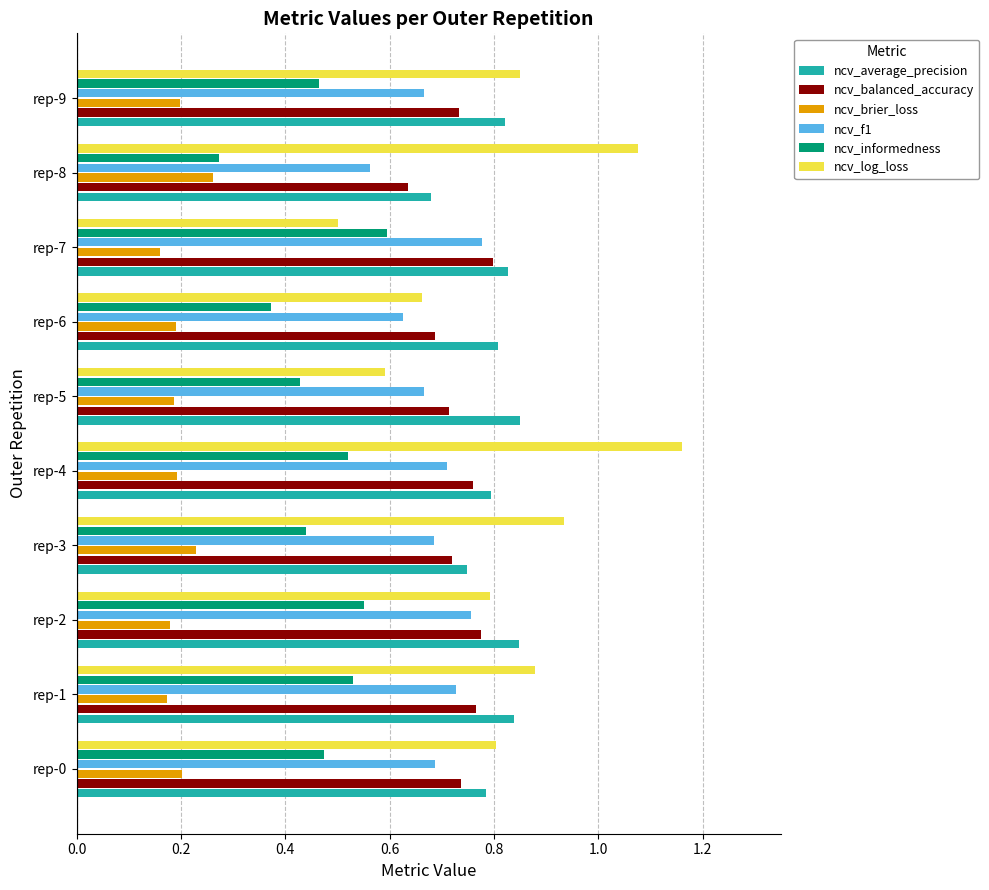

At how many categories does at least one series exceed 0?

10